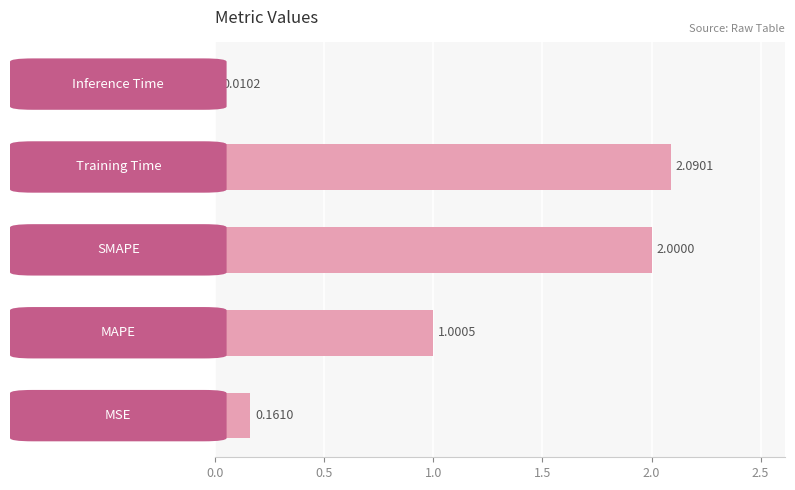

What is the difference between the second highest and minimum values?

2.0